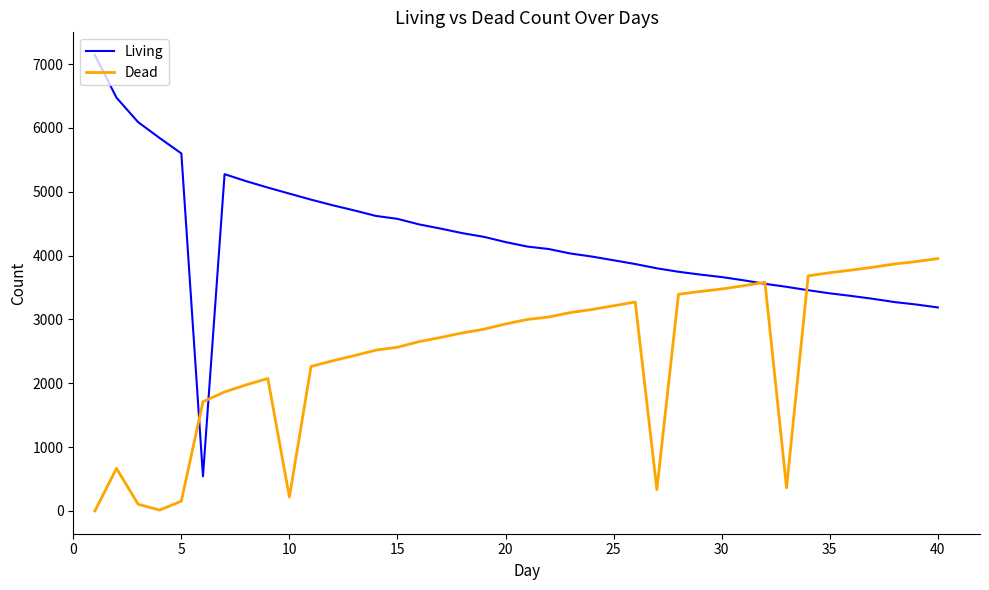

List the series in order of their peak value, lowest first.

Dead, Living